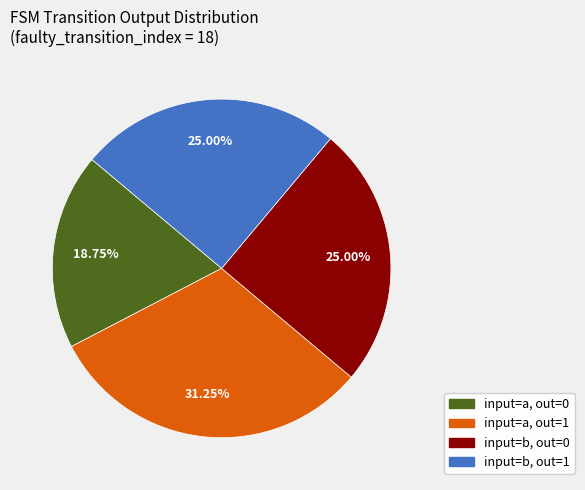

Is there any slice that represents more than half of the pie?

No